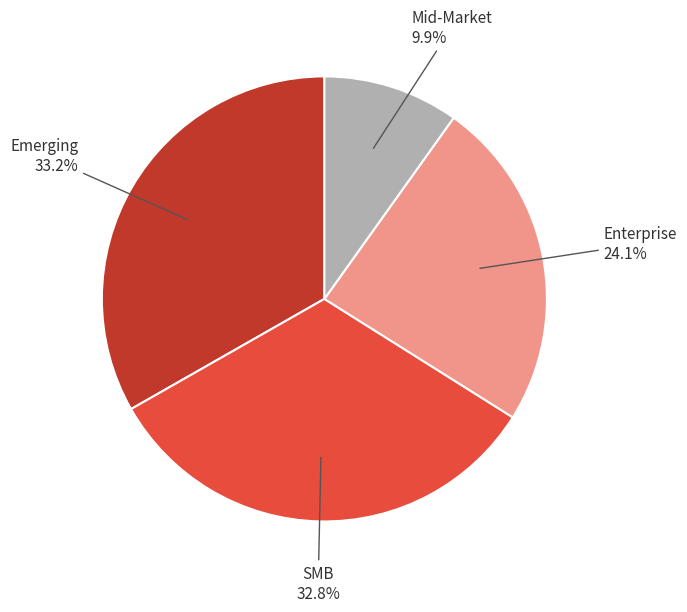

To the nearest percent, what is the average slice percentage?

25%